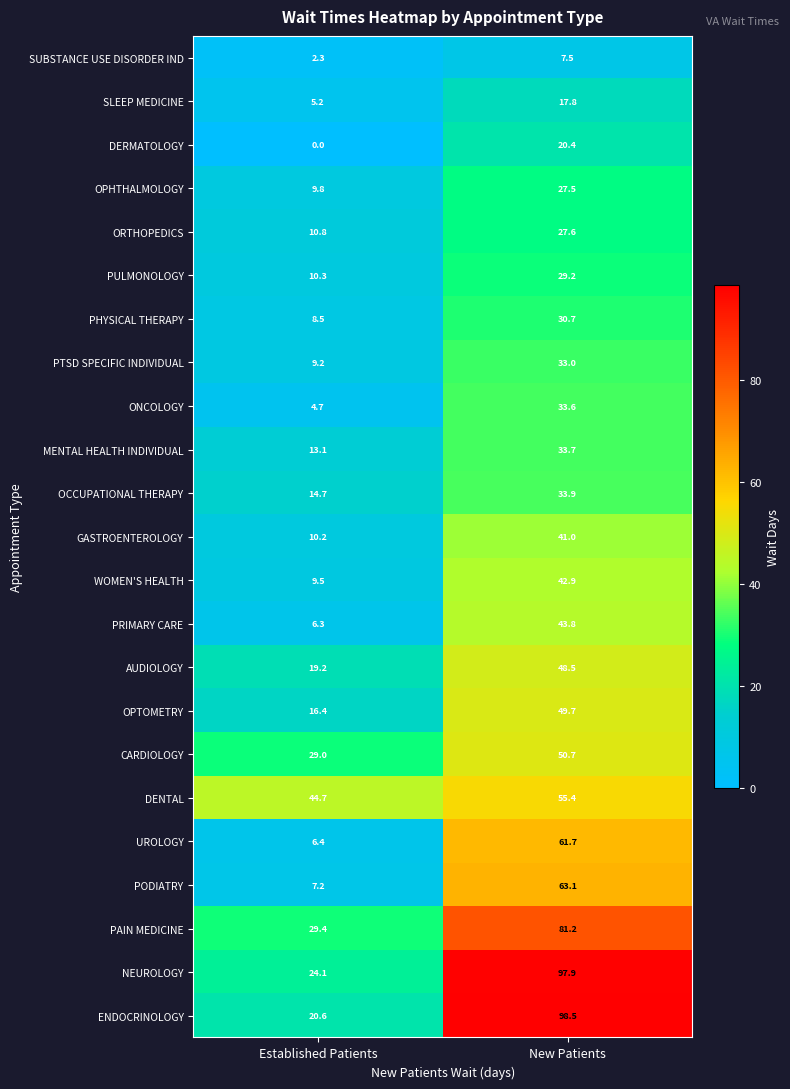

The value of MENTAL HEALTH INDIVIDUAL at Established Patients is 17.8. True or false?

False